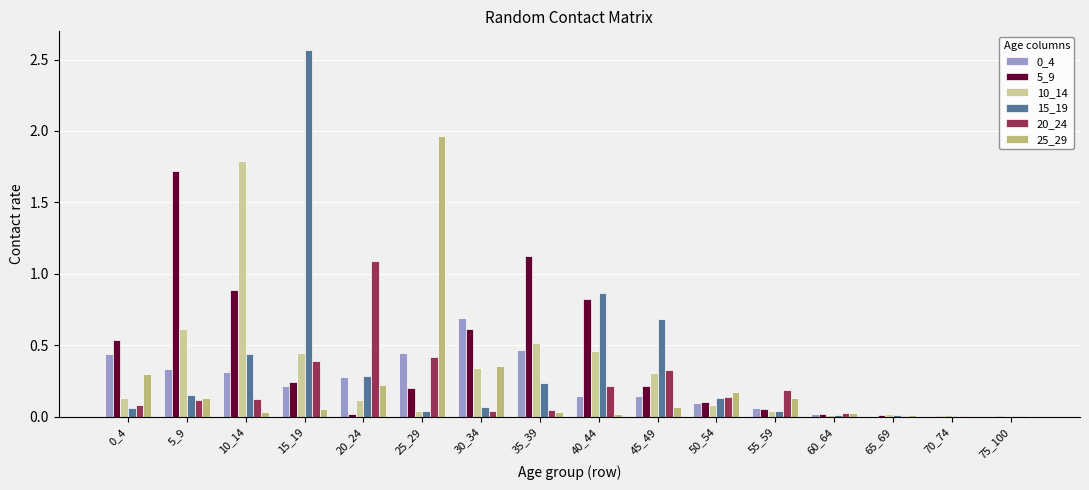

What is the total value across all series at 25_29?

3.1